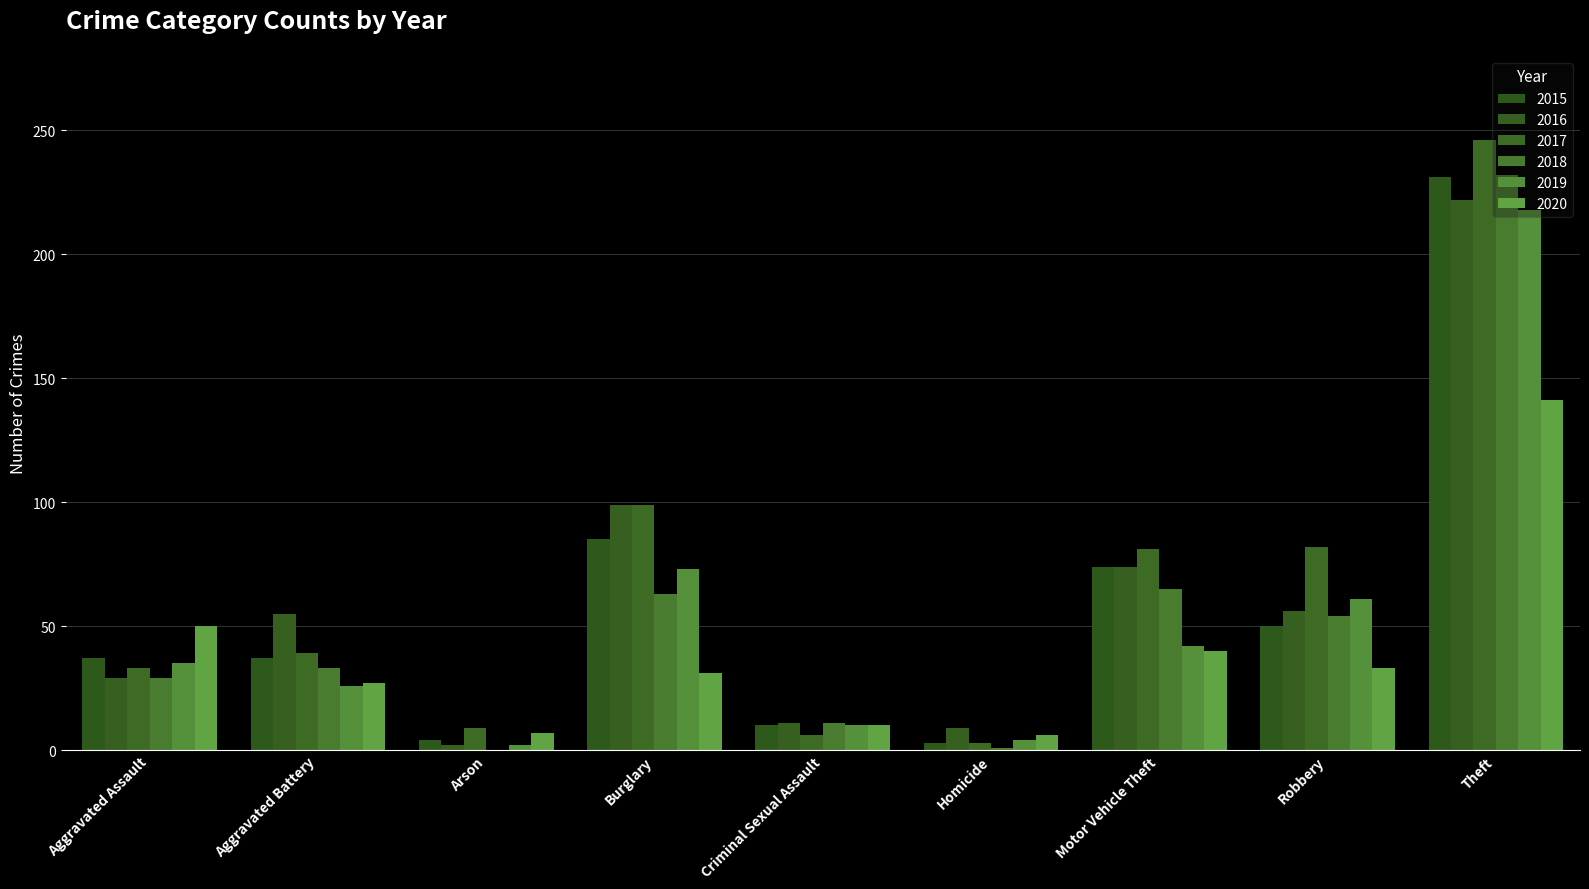

Read the 2020 value at Aggravated Assault, to the nearest 50.

50